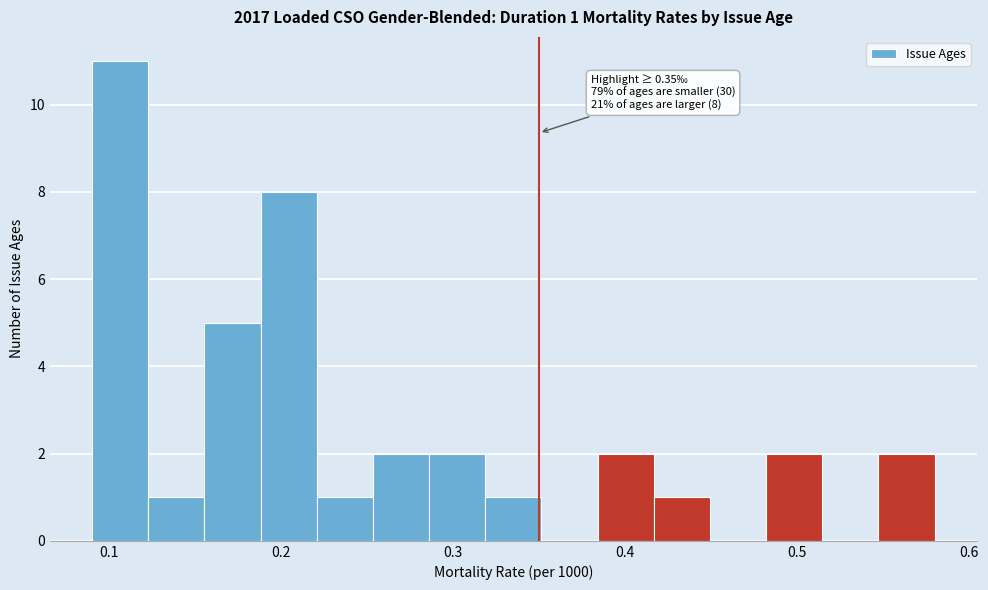

Around what value on the x-axis is the tallest bar? Give the approximate position of its centre, as read against the axis.

0.11